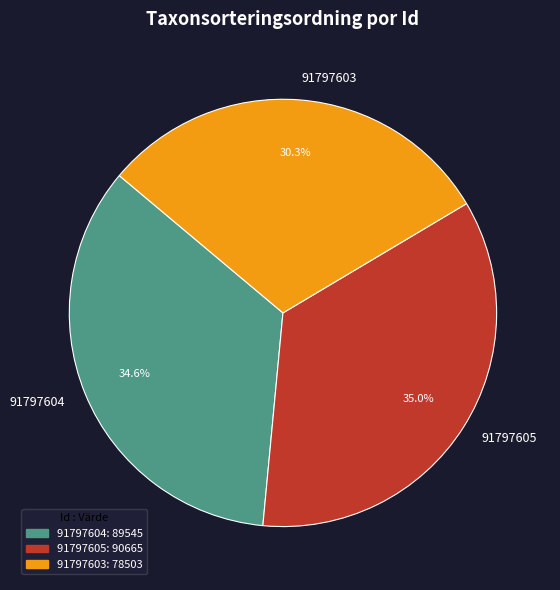

How many slices are in this pie chart?

3